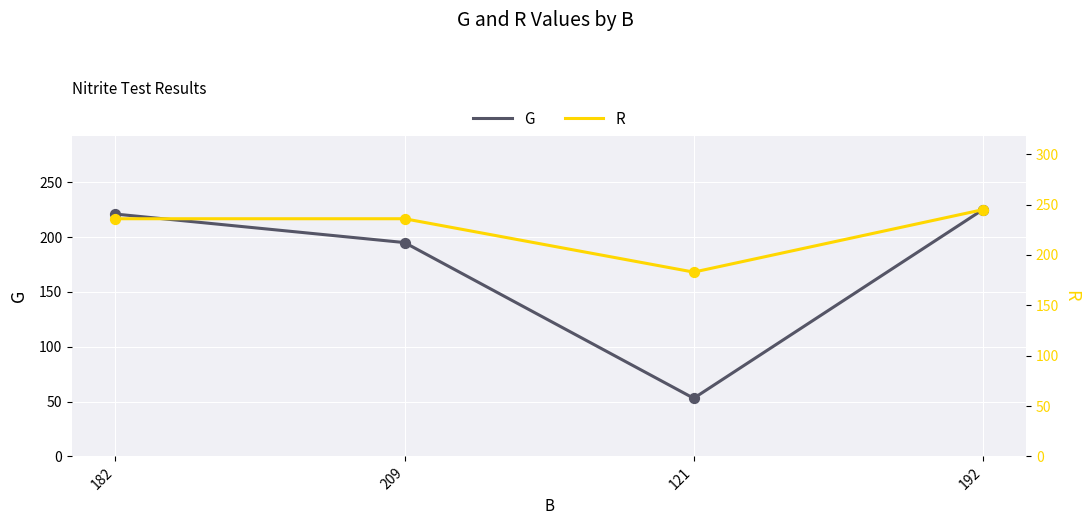

What are all the series names shown in the legend?

G, R